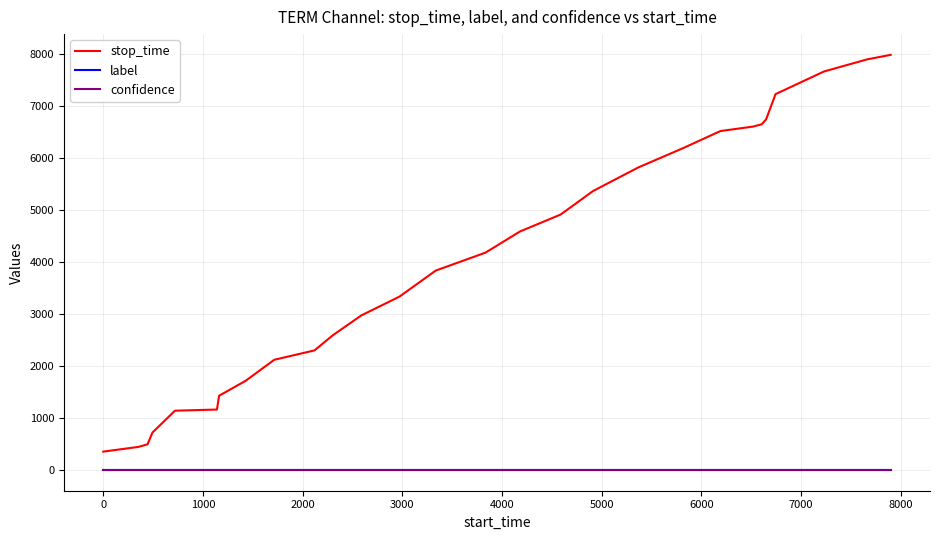

True or false: stop_time has more than 2 points higher than both neighbors.

False